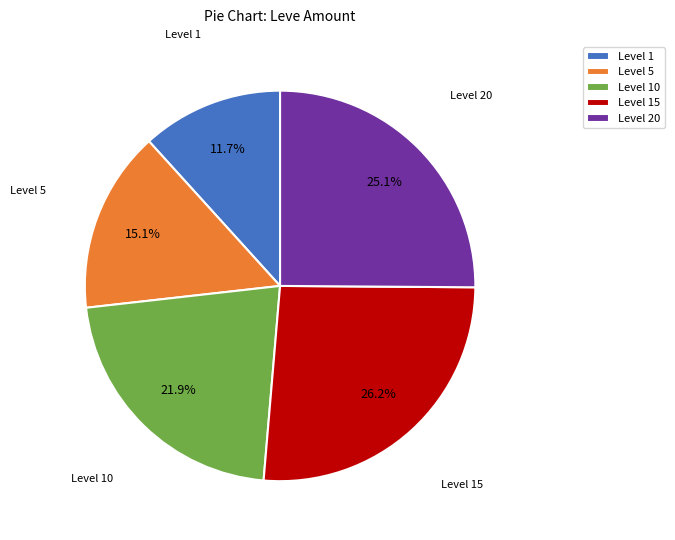

Which category has the smallest portion of the pie?

Level 1